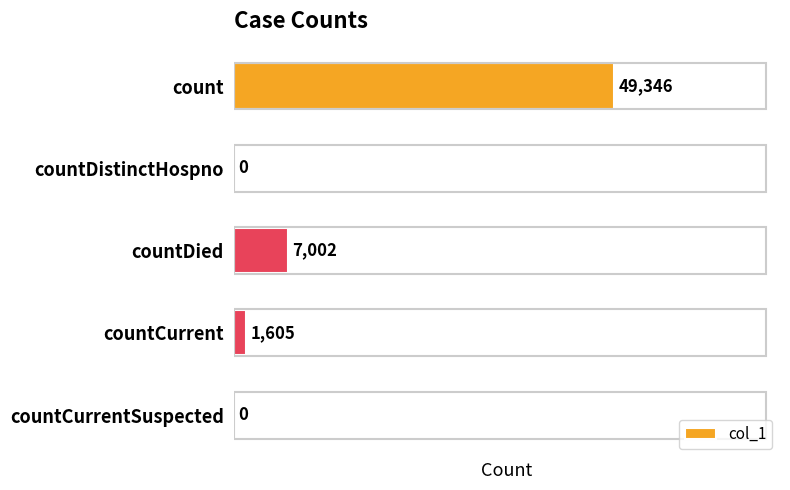

What is the change in value from count to countCurrentSuspected?

-49346